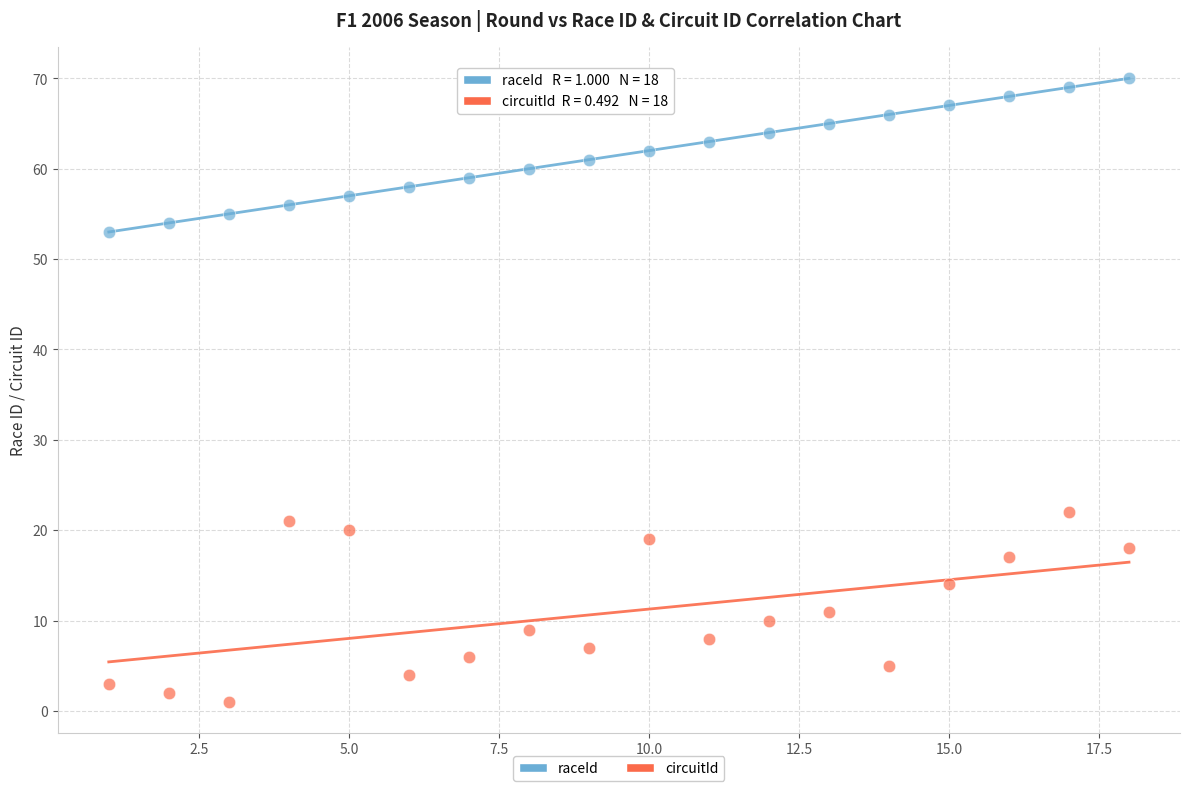

Across all series, what Y value is closest to 35?

22